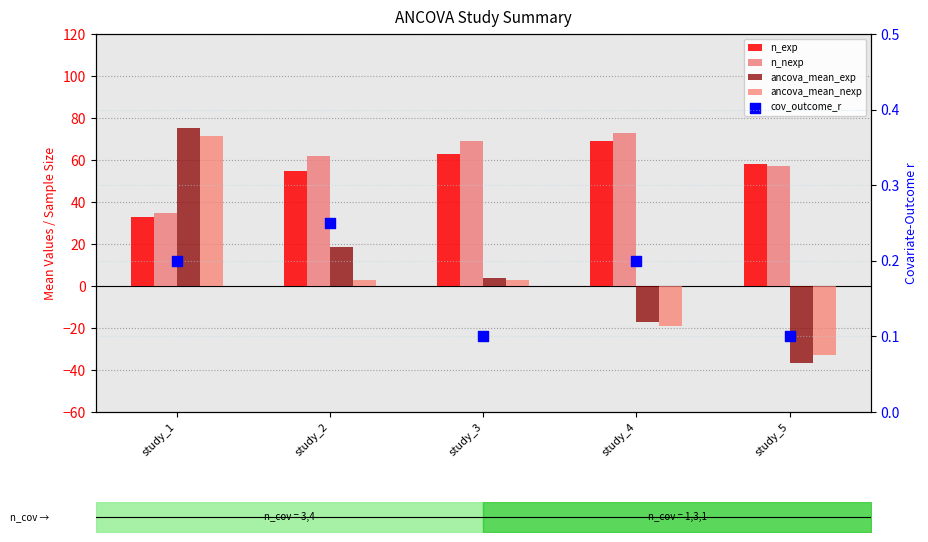

Which series has the largest total across all categories?

n_nexp